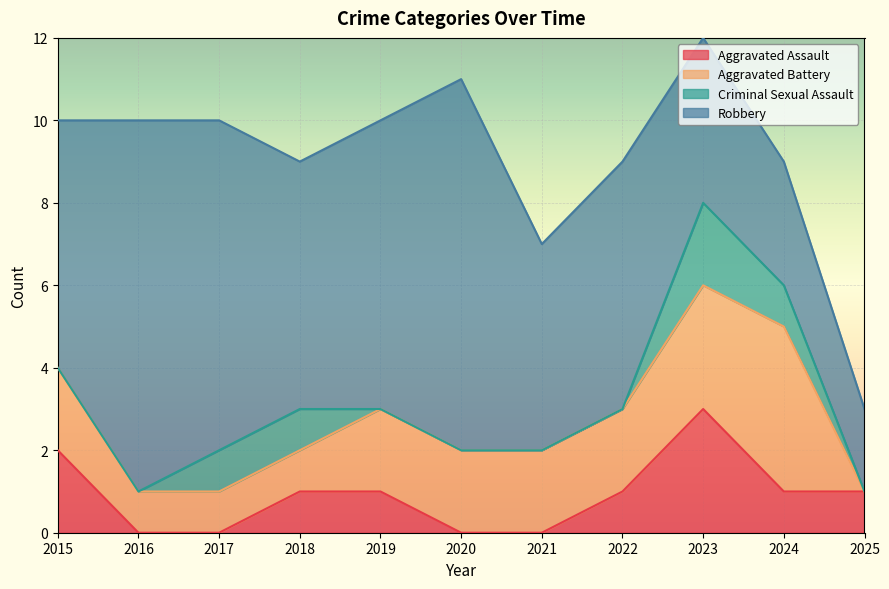

True or false: Total has a value of 7 at 2021.

True